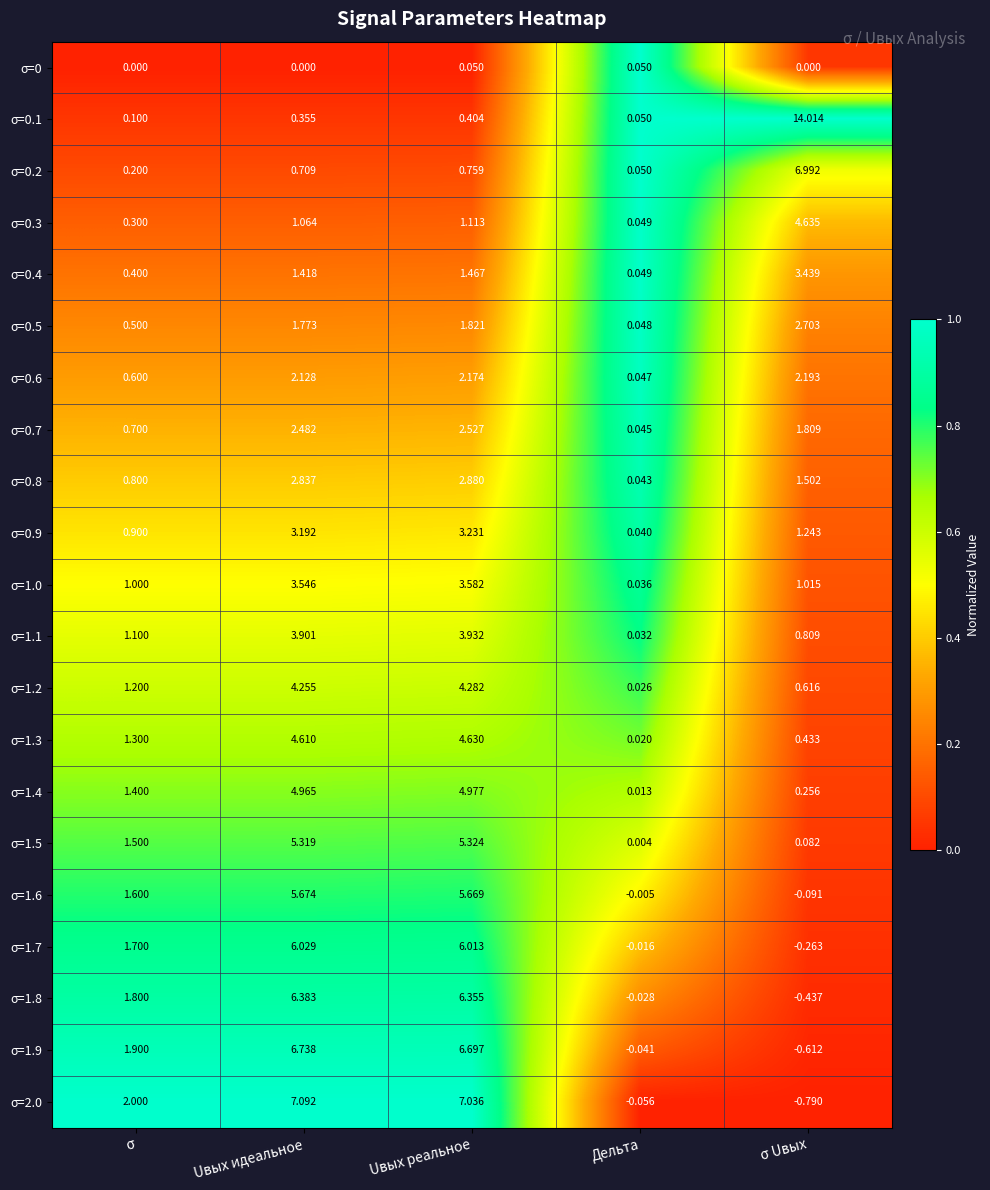

At how many categories does at least one series exceed 0?

5